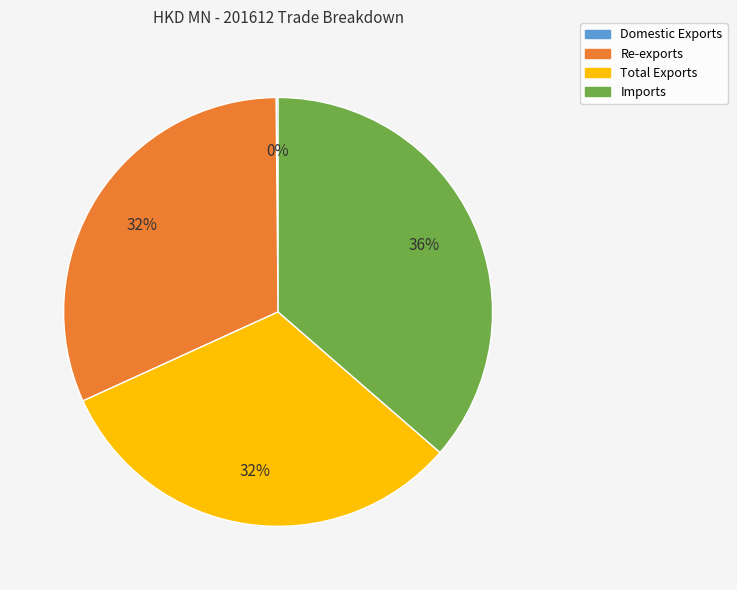

Which category has the biggest portion of the pie?

Imports